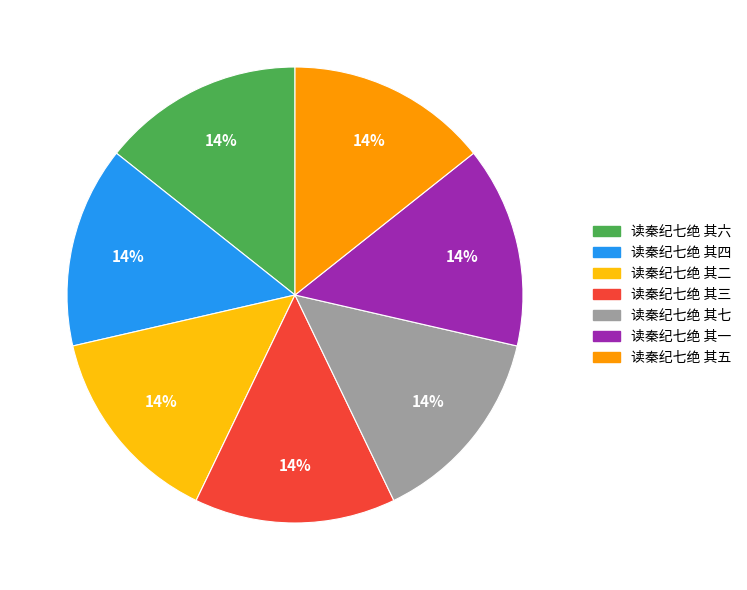

Is it true that 读秦纪七绝 其一 is 2% of the pie?

False